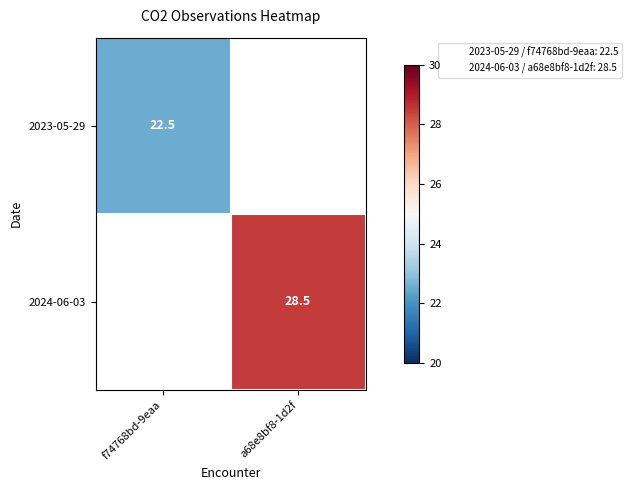

How many distinct data groups are displayed?

2